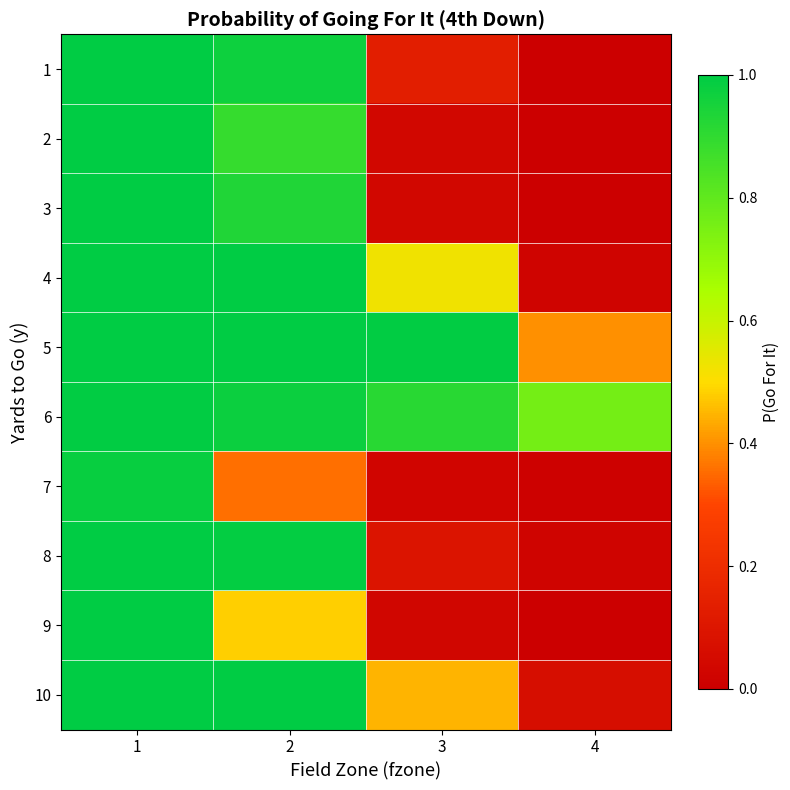

At which category is the sum across all series the highest?

1